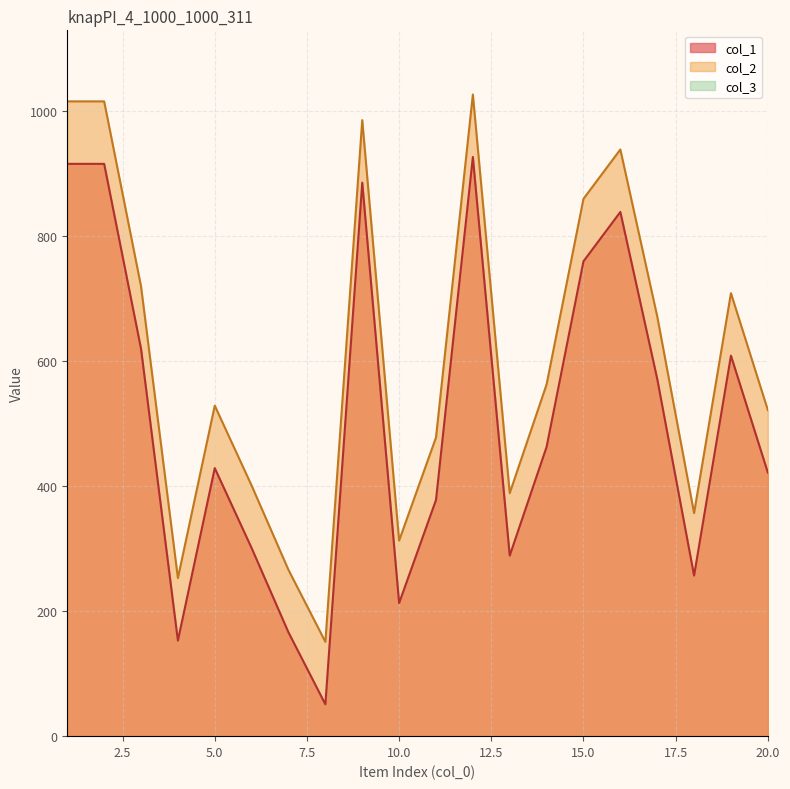

Which series has the largest total across all categories?

col_2